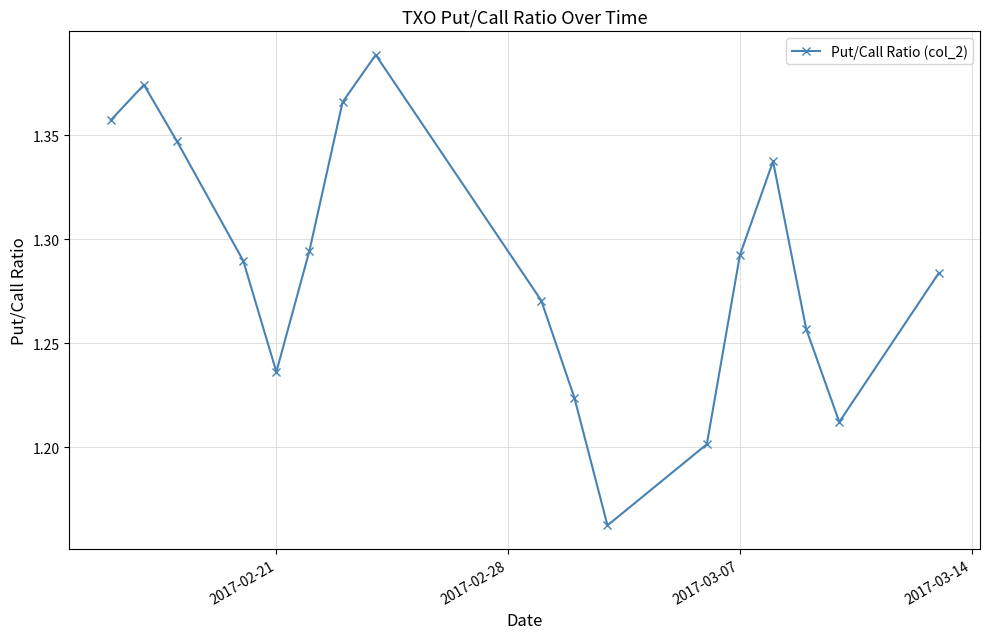

How many interior local valleys (lower than both neighbors) does the data have?

3